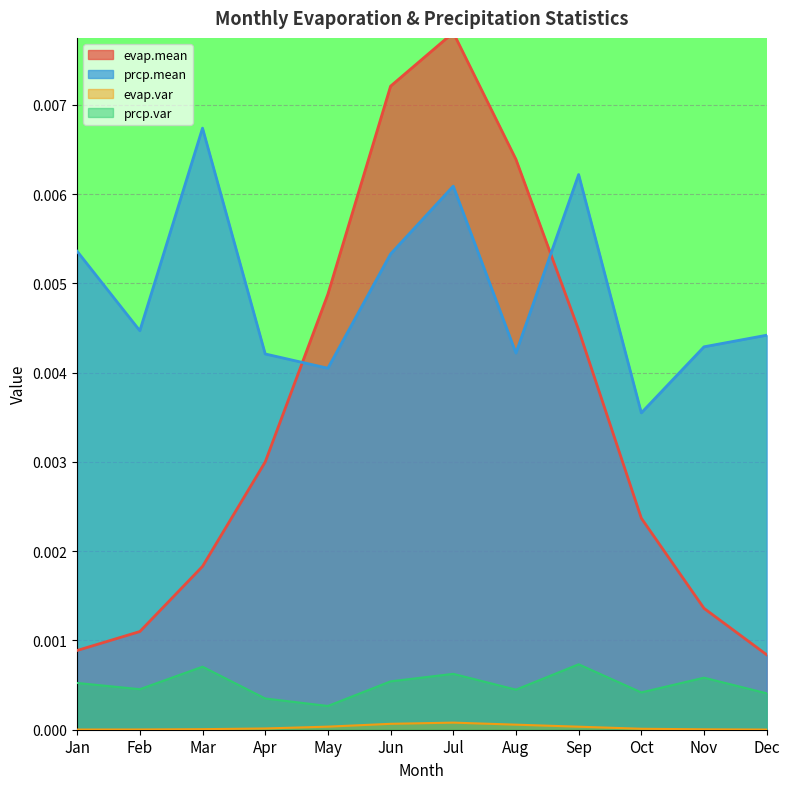

How many lines are shown in the chart?

4